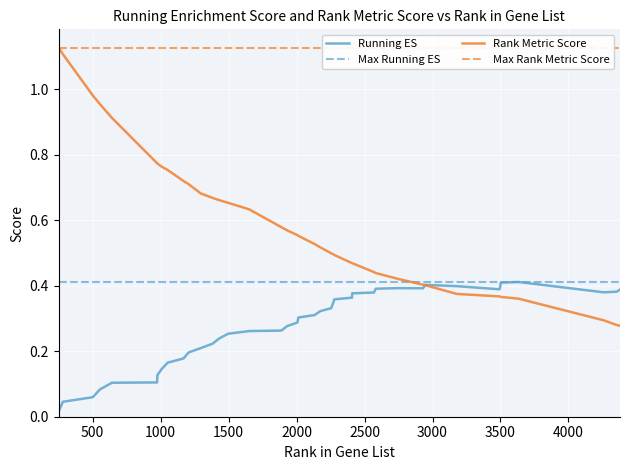

True or false: RUNNING ES has more than 1 interior local peaks.

True